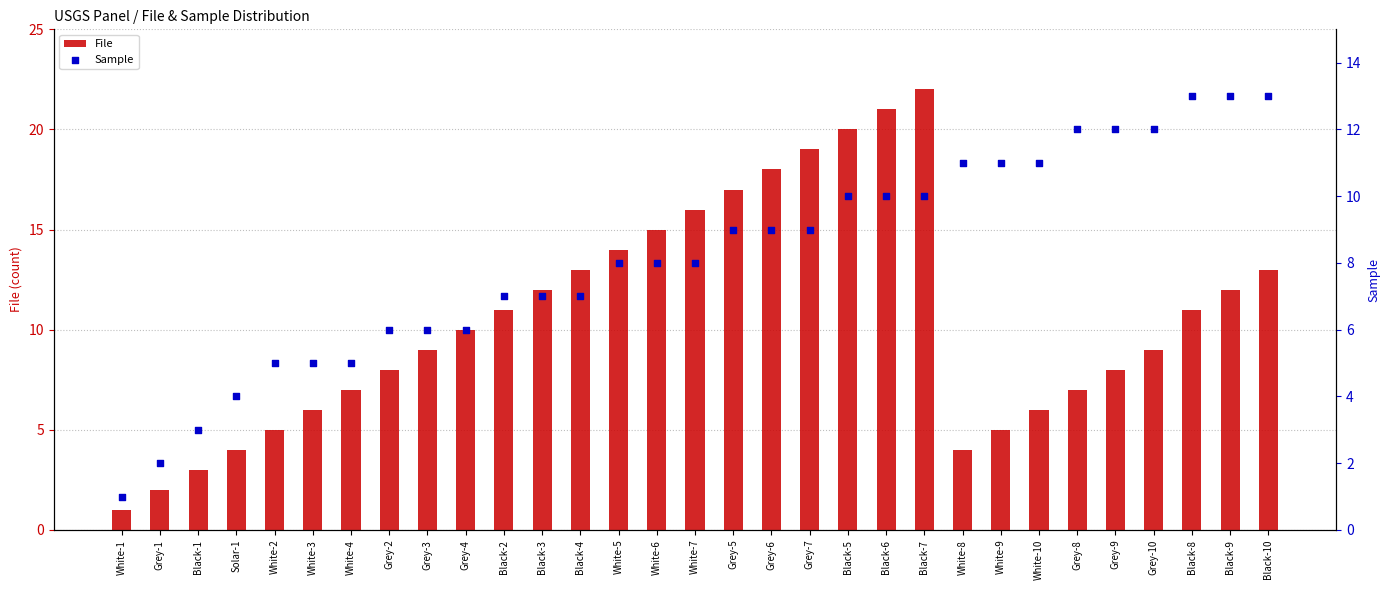

At how many categories does at least one series exceed 12?

13